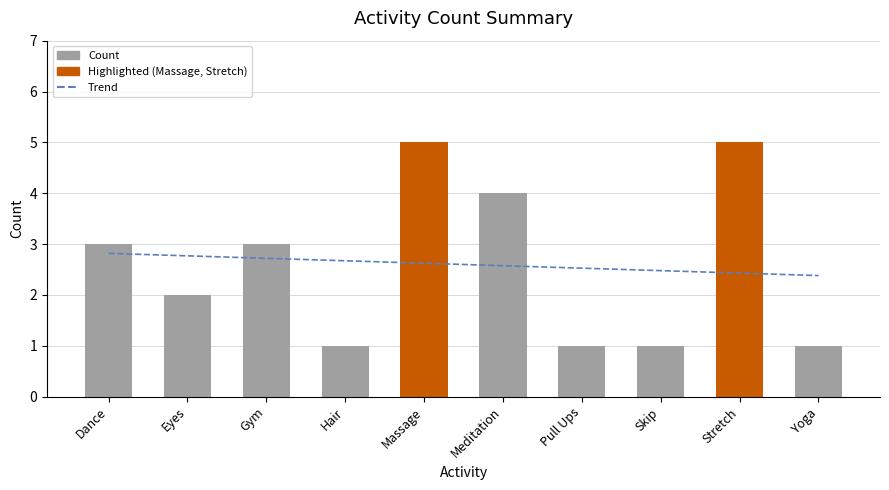

How many values are between 1 and 4?

8